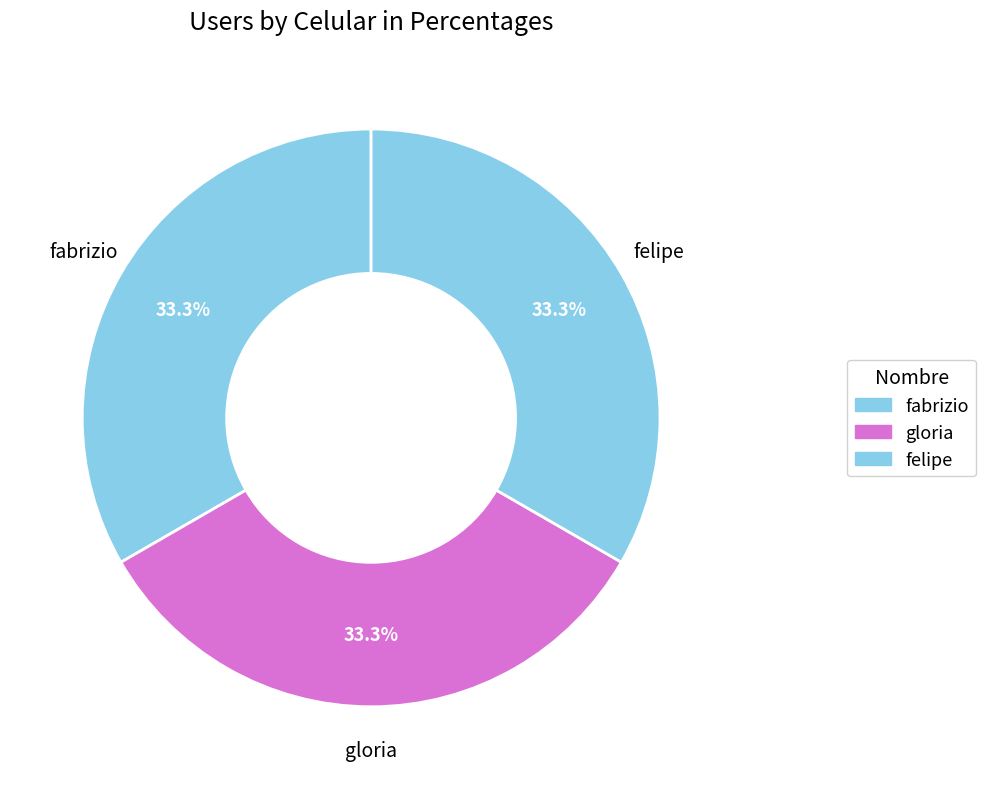

True or false: gloria accounts for 24% of the total.

False